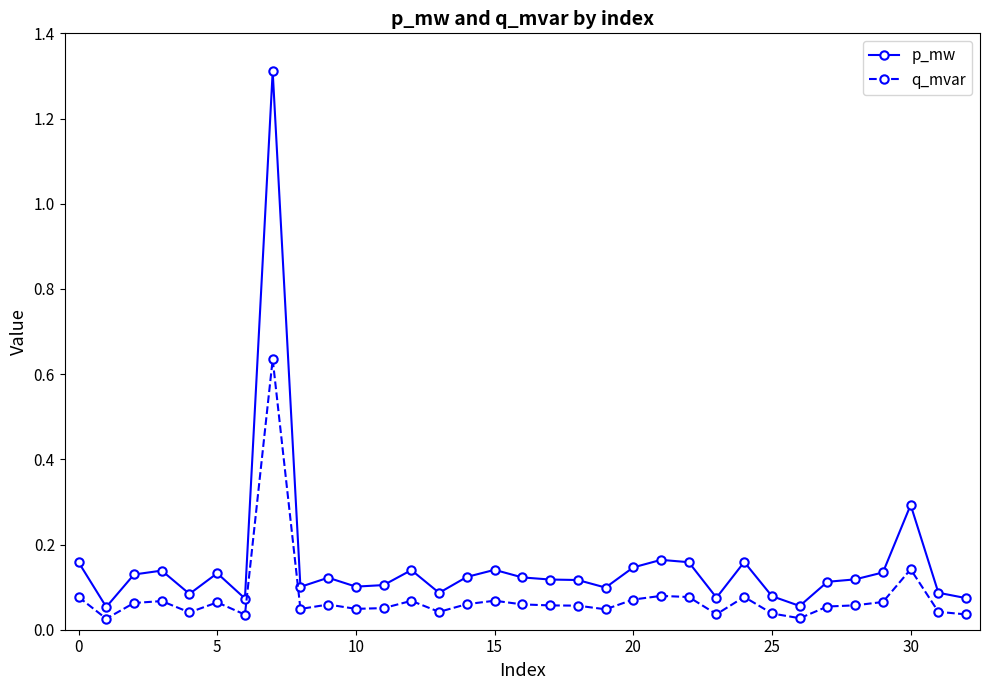

At how many categories does at least one series exceed 0?

33